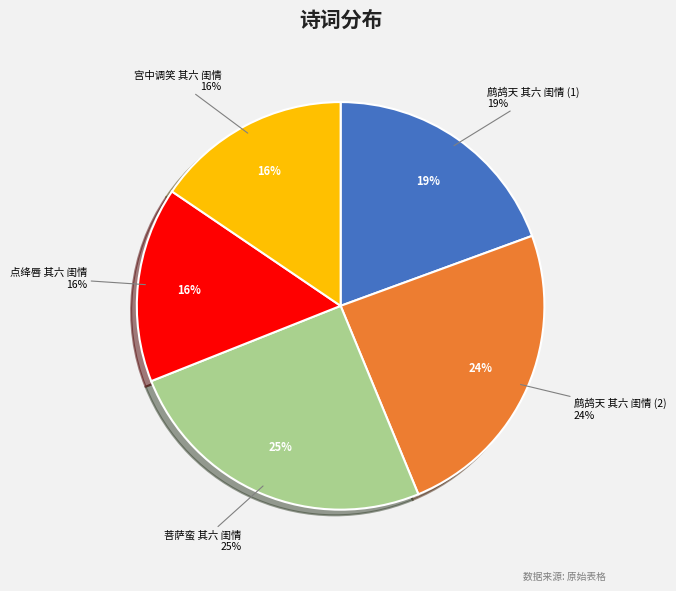

To the nearest percent, what portion does 鹧鸪天 其六 闺情 represent?

19%